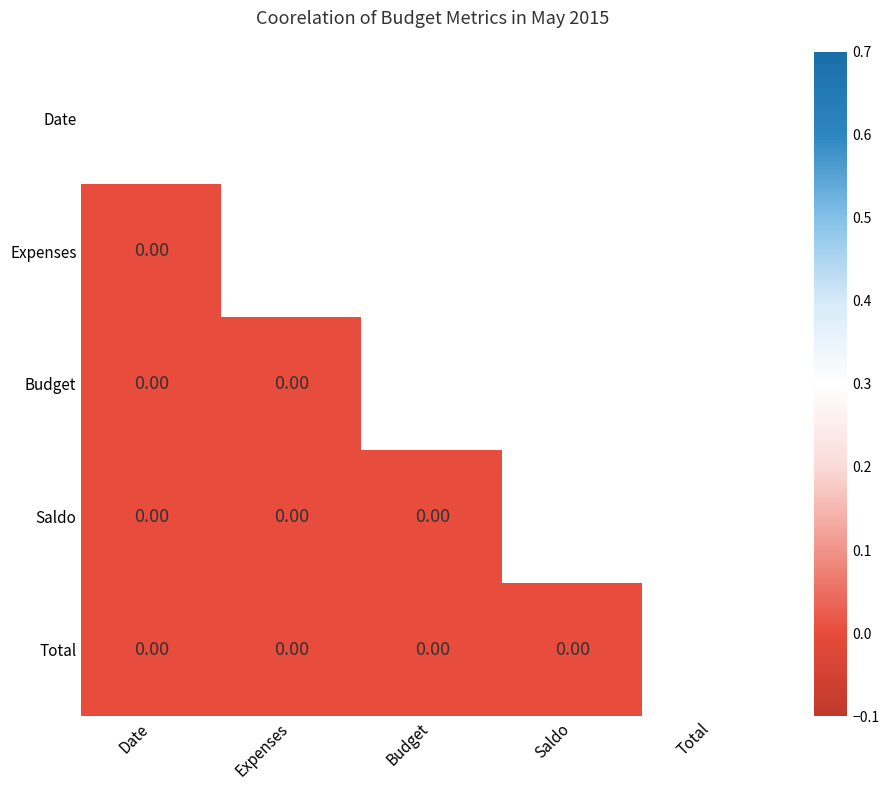

Which category has the lowest value across all series?

Date